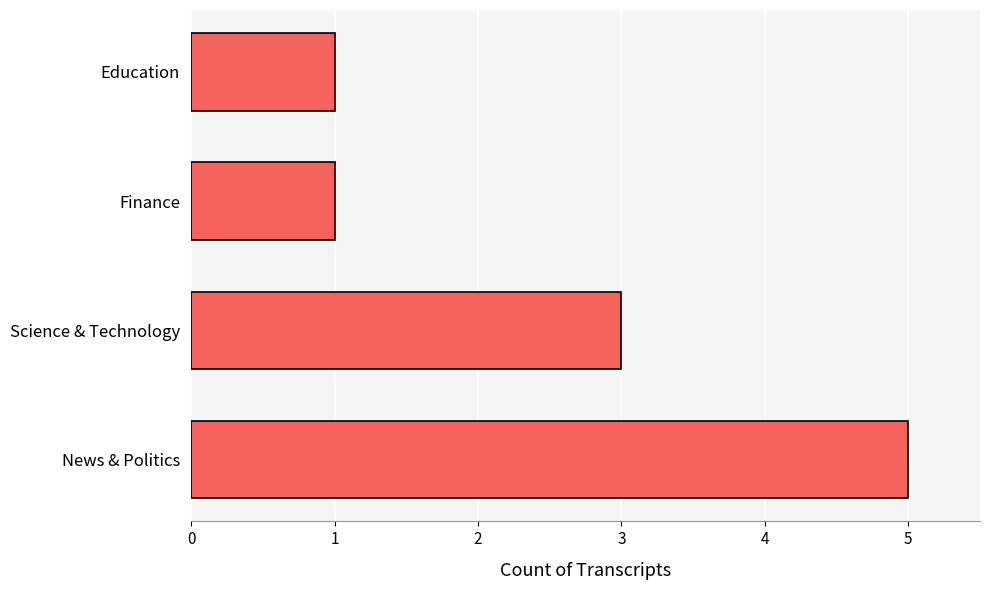

Which label corresponds to the largest value in the chart?

News & Politics